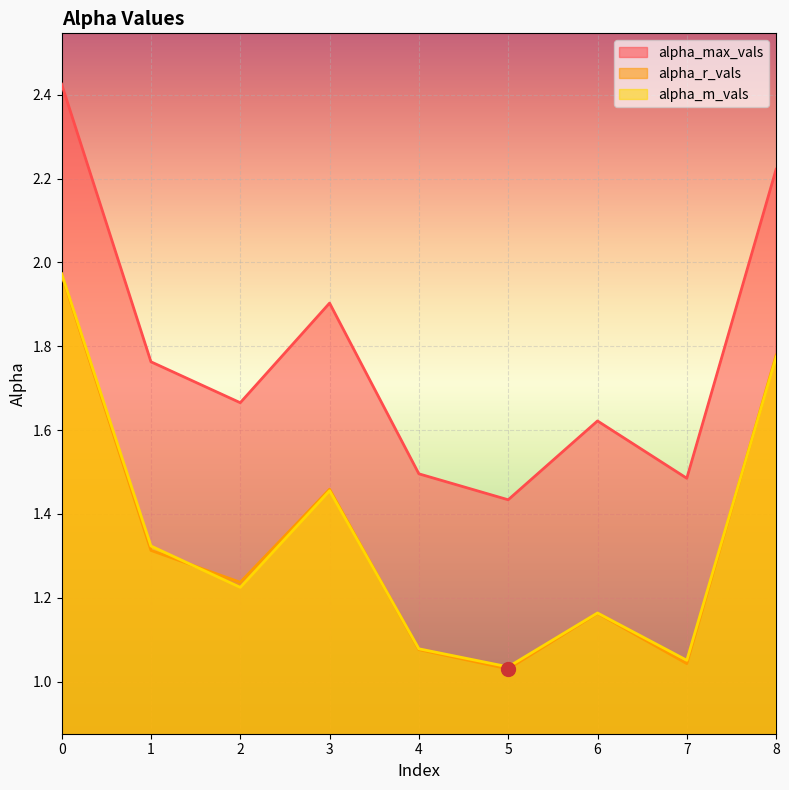

At which category does alpha_max_vals reach its first local peak?

3